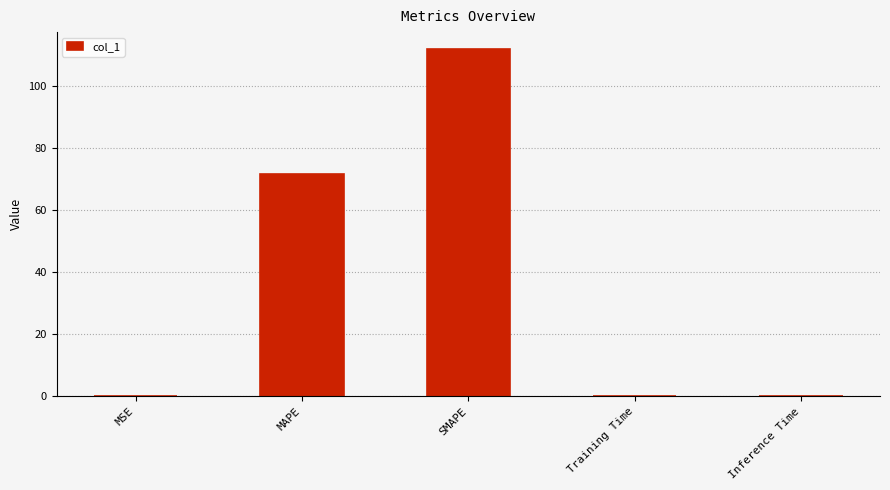

What is the sum of all values?

183.6